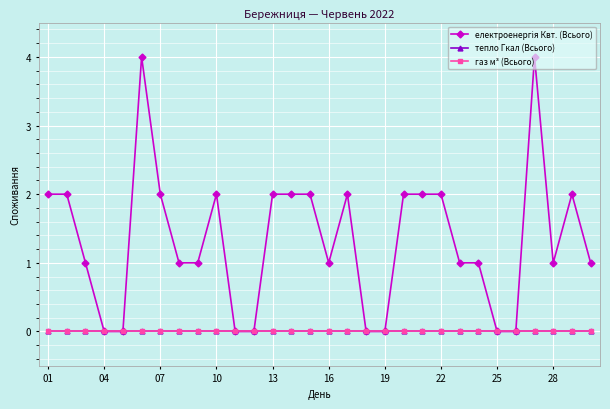

Does the chart have visible grid lines?

Yes